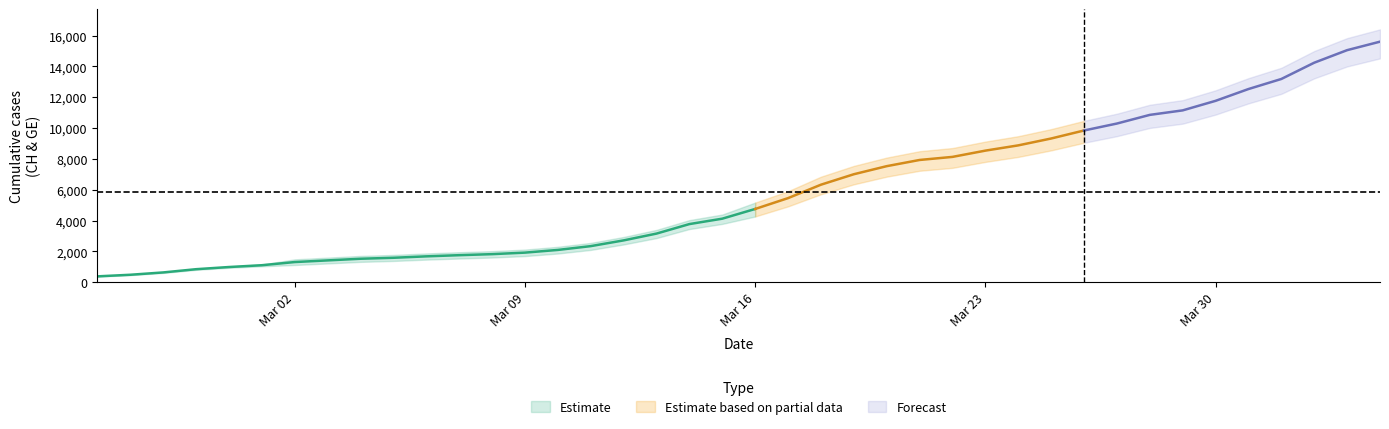

Which has a higher value, 29 or 31?

31